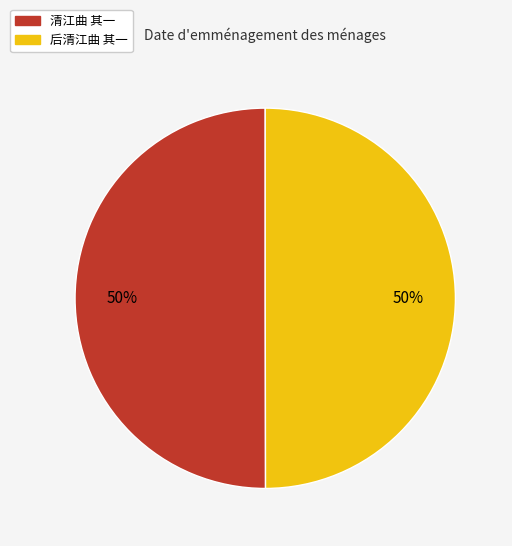

True or false: 后清江曲 其一 accounts for 50% of the total.

True